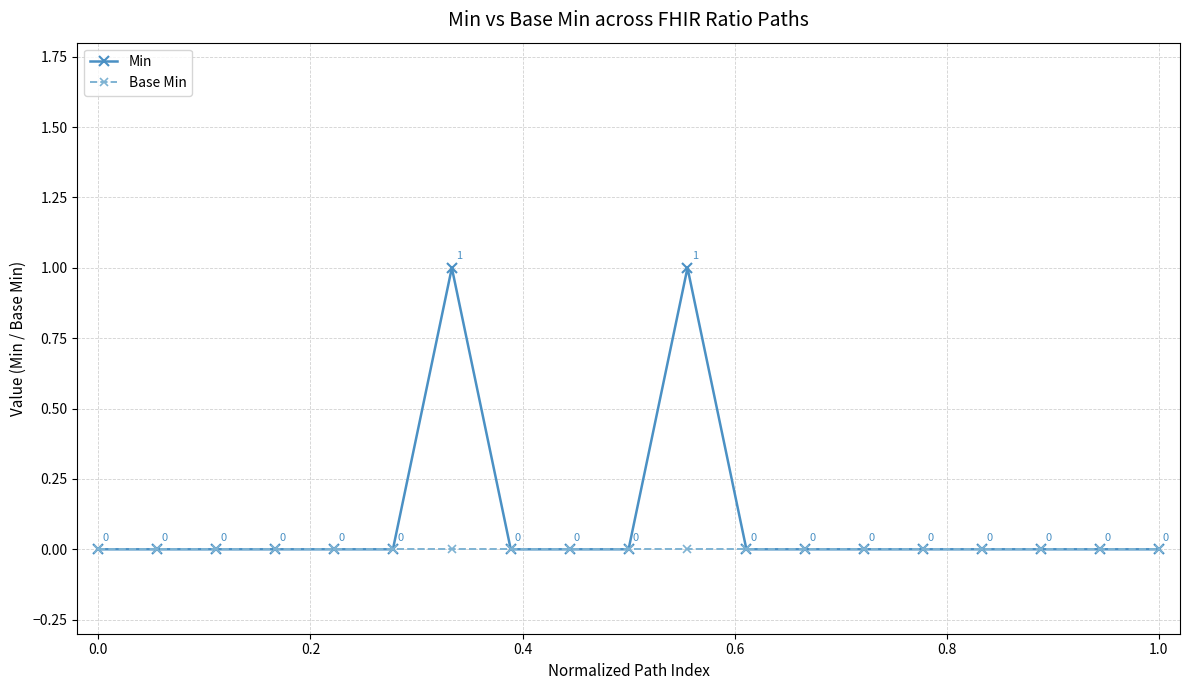

Which series has the largest range (max minus min)?

Min